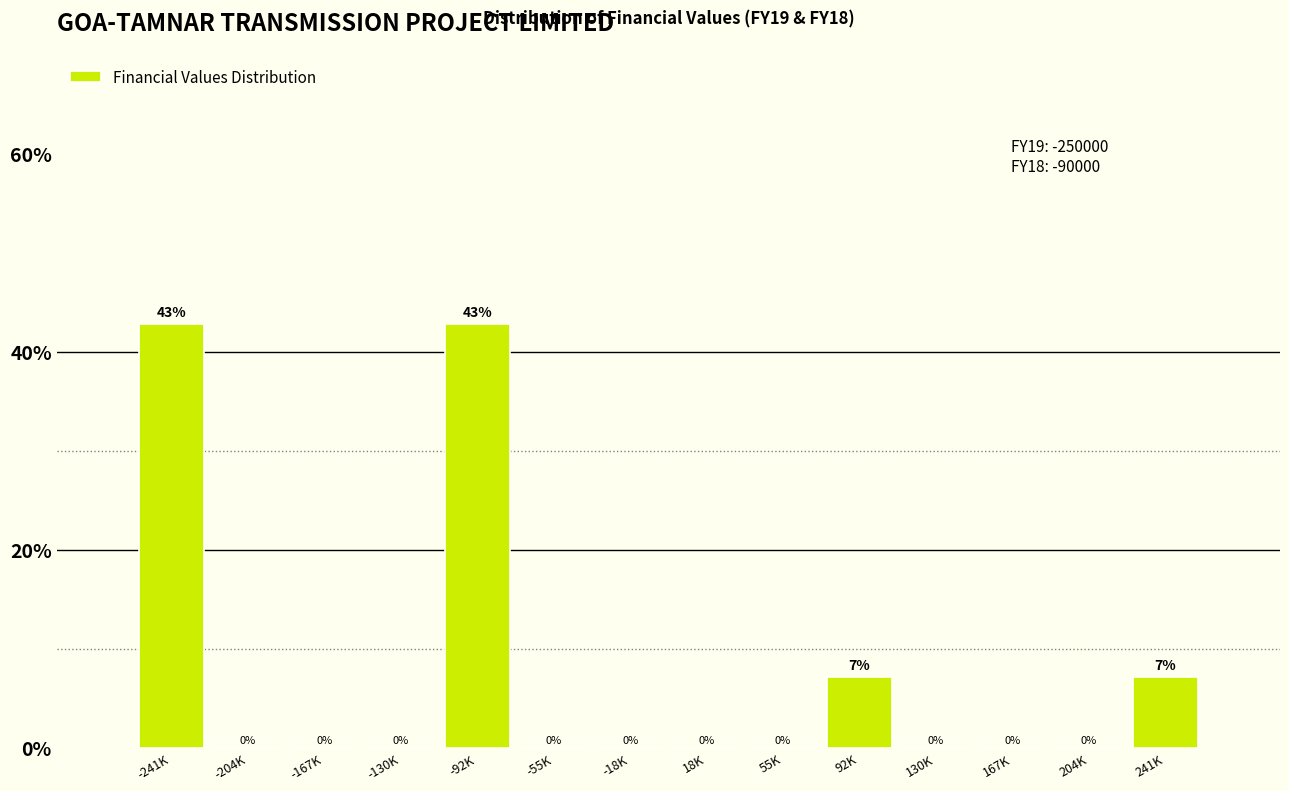

True or false: the data shows 24.9 at -204K.

False